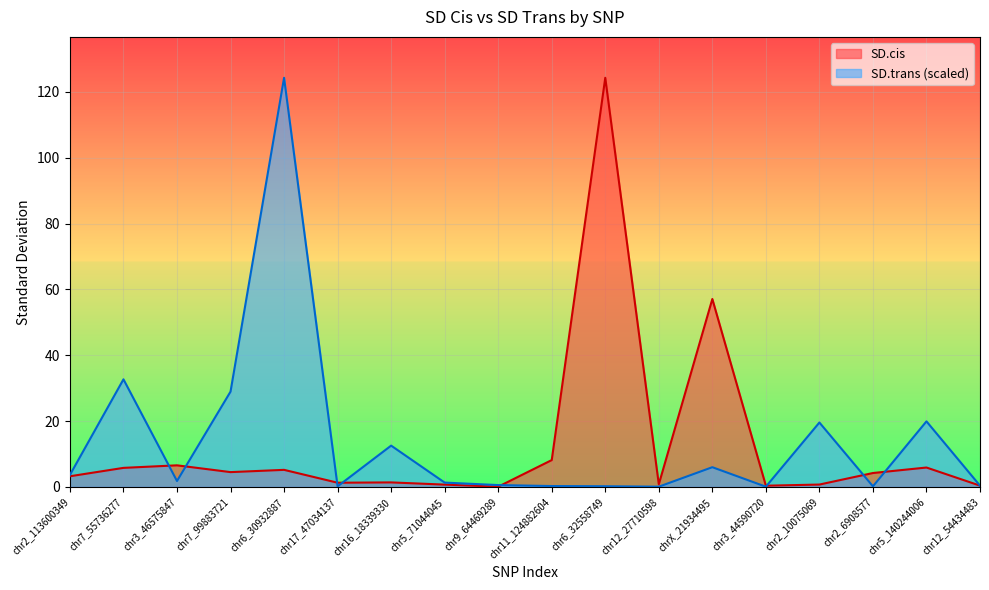

What is the value of the SD.trans point at the 16th from the left?

0.2